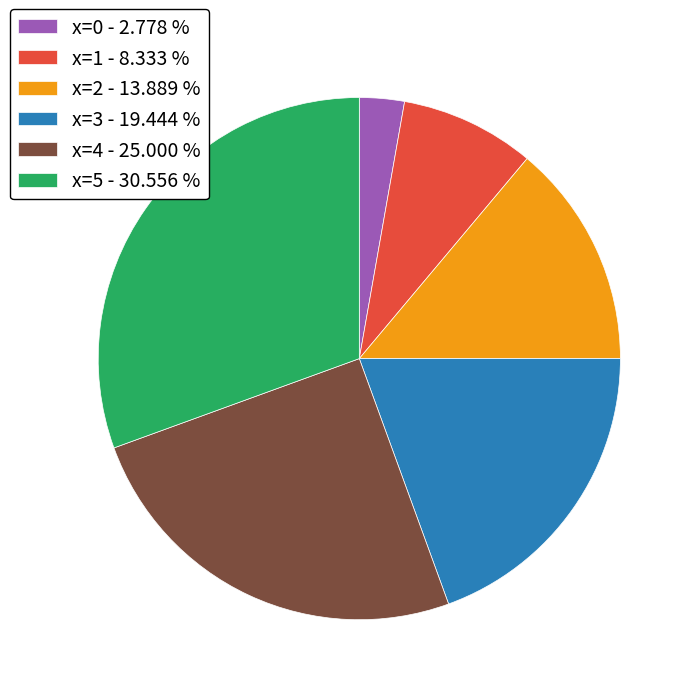

The x=1 slice represents 8% of the pie. True or false?

True